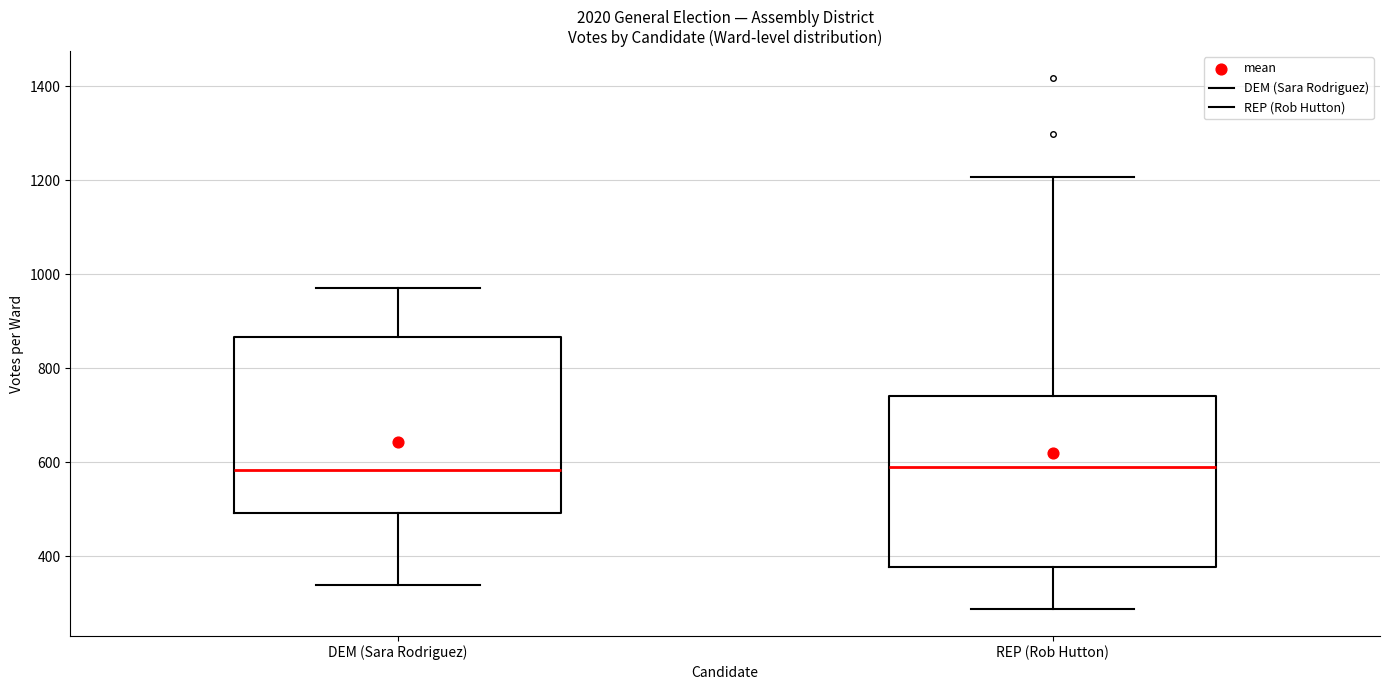

Where is the lower edge of the box for DEM (Sara Rodriguez) on the y-axis? The values are not printed on the chart, so give them approximately, as read against the axis.

500